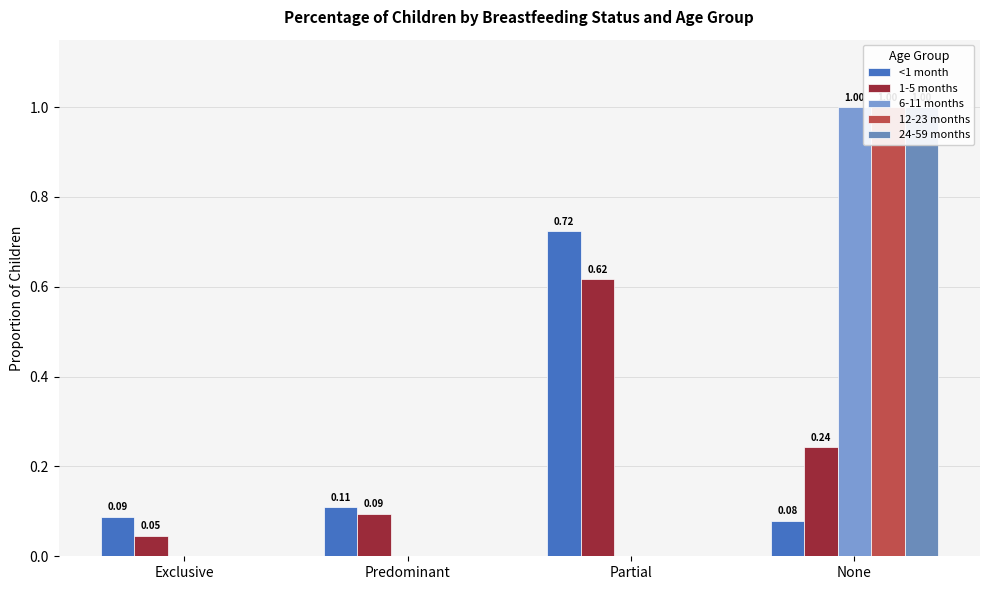

Reading left to right, transcribe all the data shown in this chart.

<1 month: 0.1	0.1	0.7	0.1
1-5 months: 0.0	0.1	0.6	0.2
6-11 months: 0.0	0.0	0.0	1.0
12-23 months: 0.0	0.0	0.0	1.0
24-59 months: 0.0	0.0	0.0	1.0